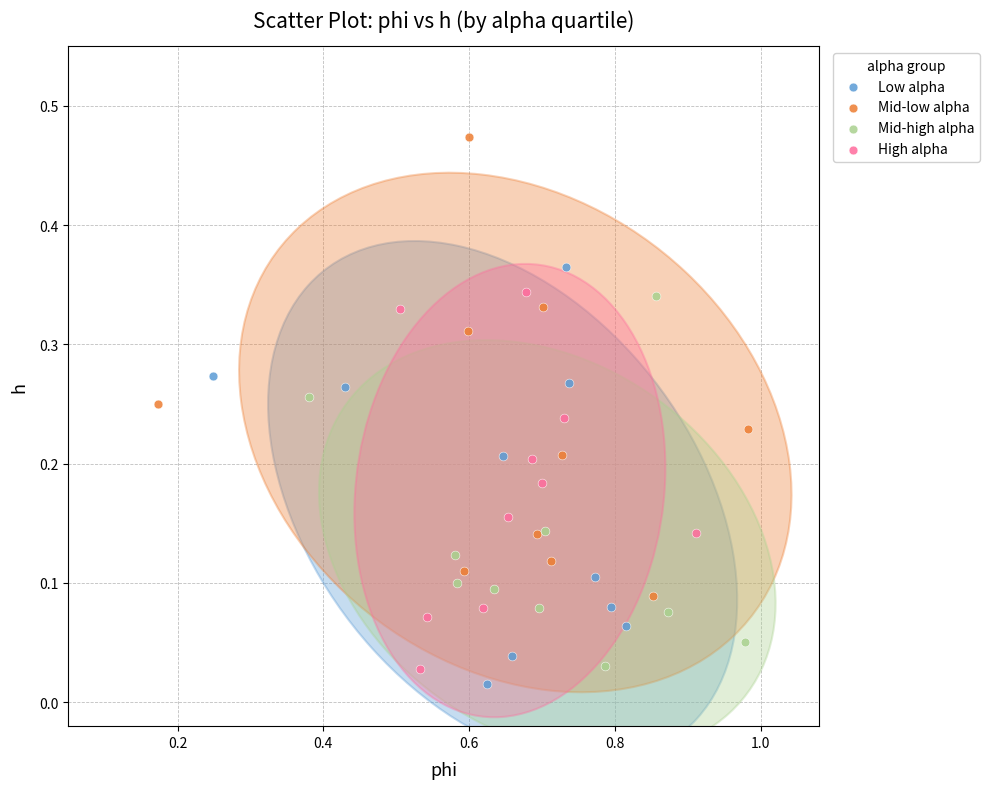

Which series contains the lowest Y value?

Low alpha